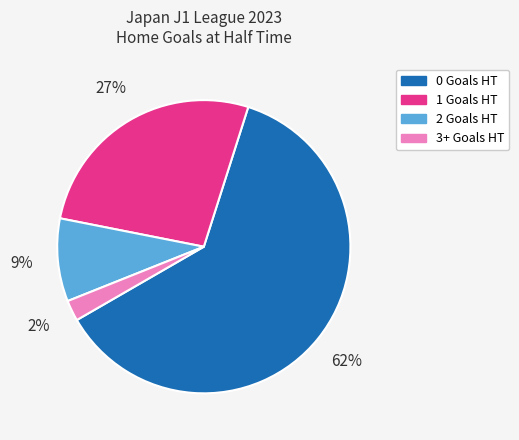

Which has a higher value, 1 Goals HT or 2 Goals HT?

1 Goals HT